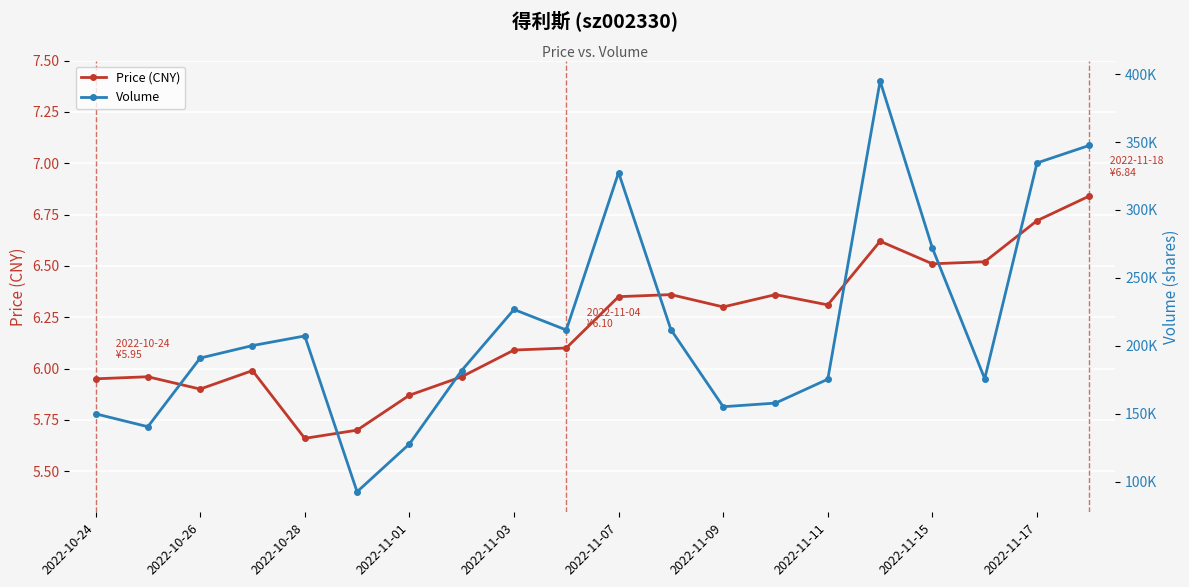

At which category does Price (CNY) reach its first local valley?

2022-10-26